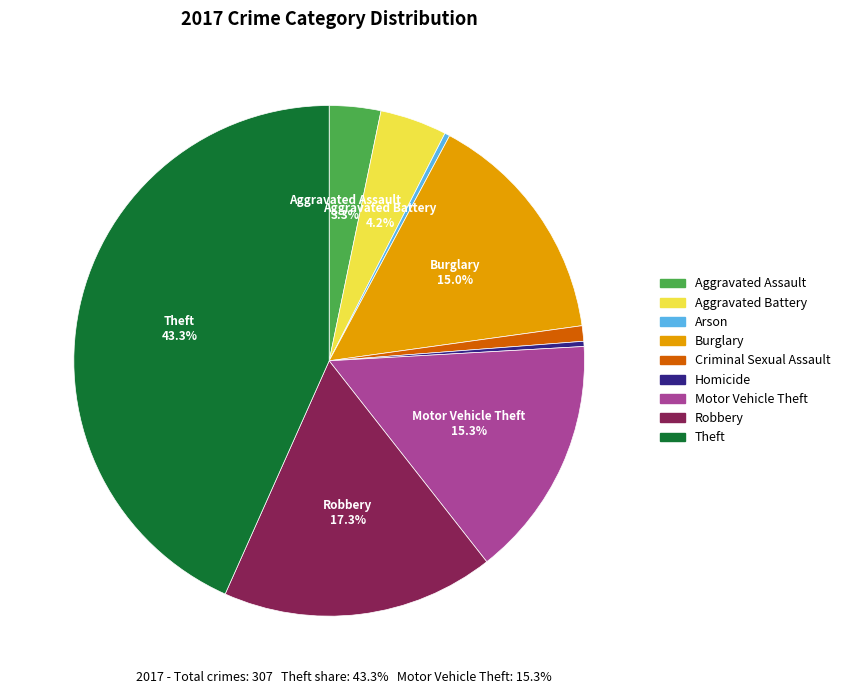

Between Theft and Aggravated Assault, which is larger?

Theft